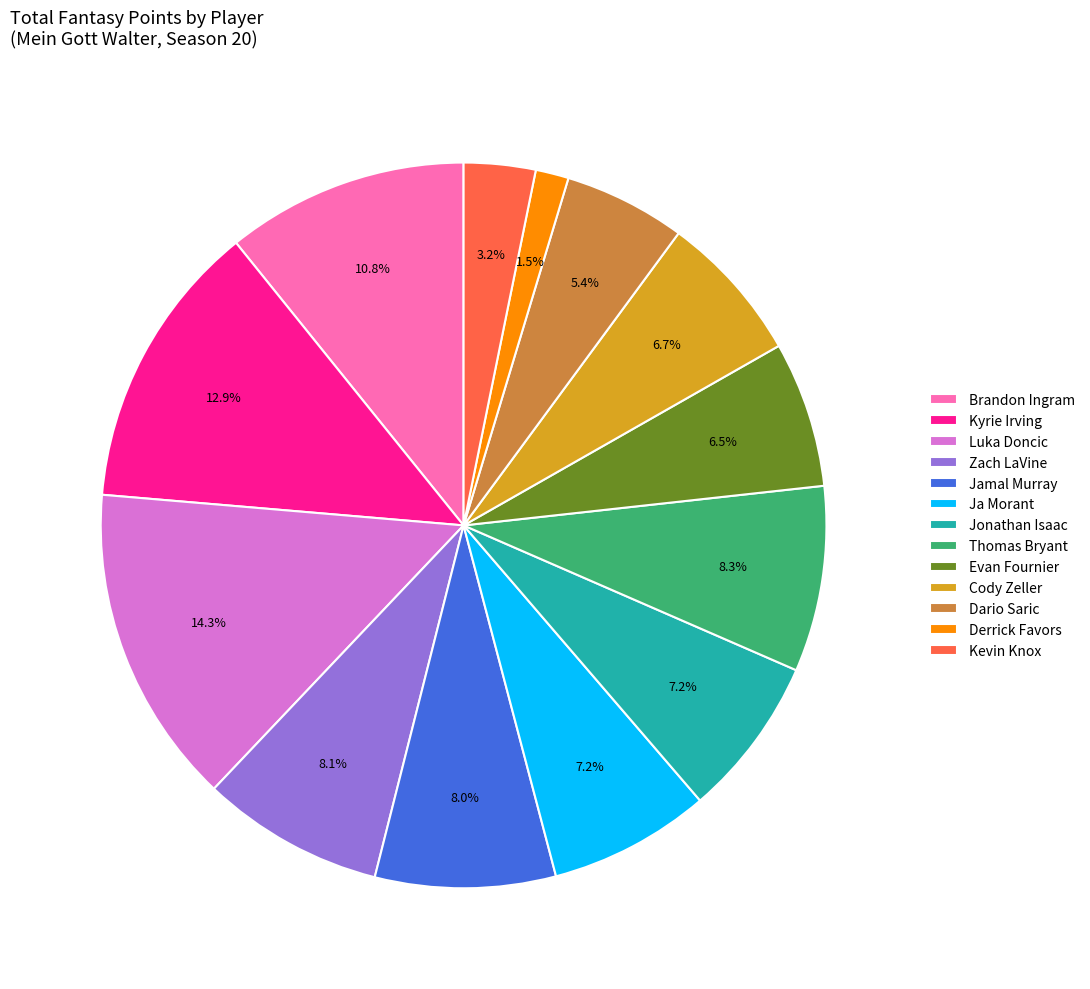

What percentage is NOT represented by Brandon Ingram?

89.2%